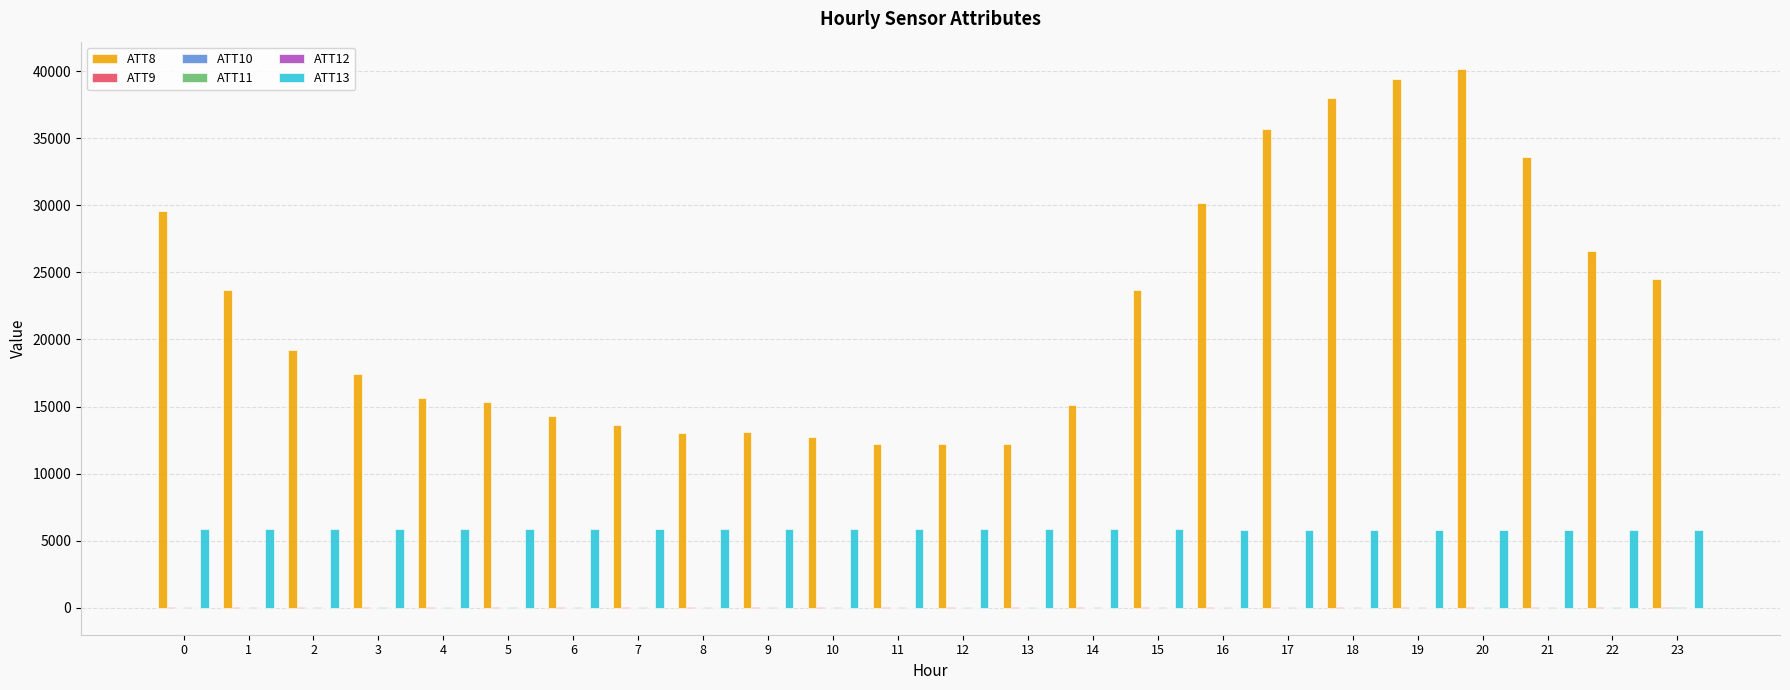

The value of ATT13 at 17 is 8923.9. True or false?

False